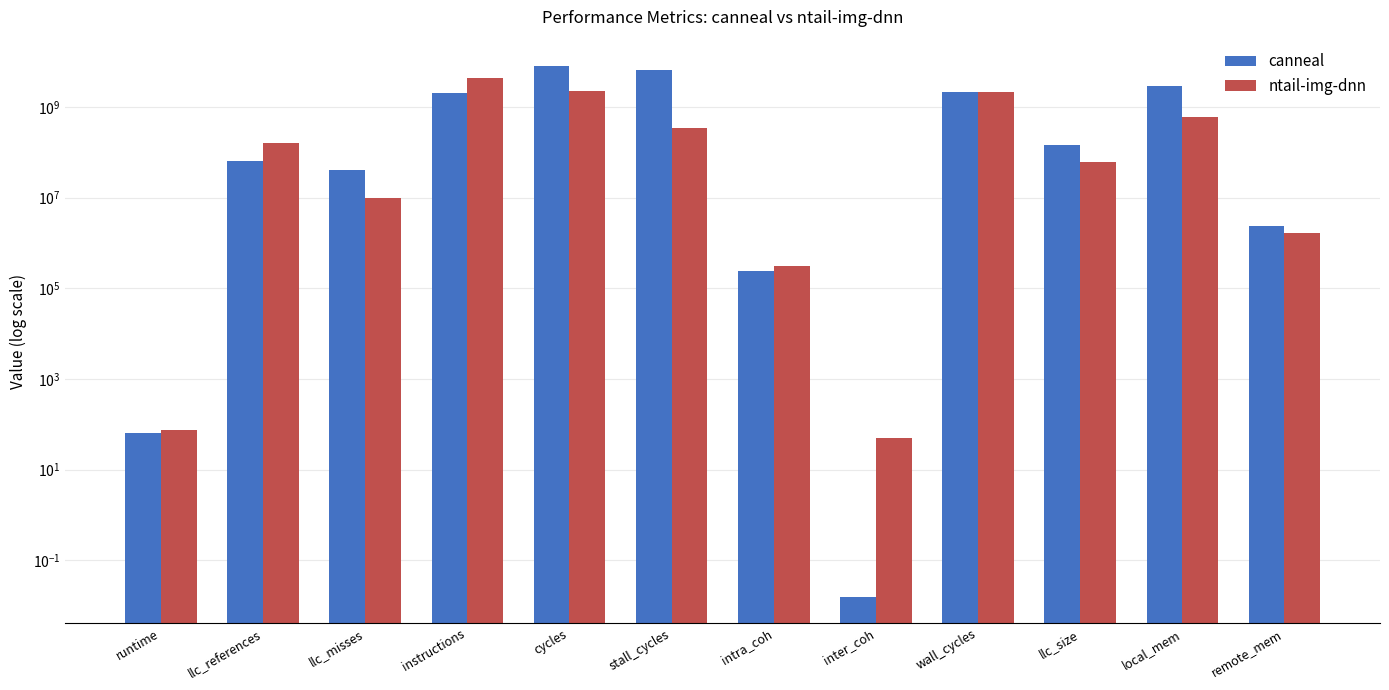

Which series has the widest spread of values?

canneal